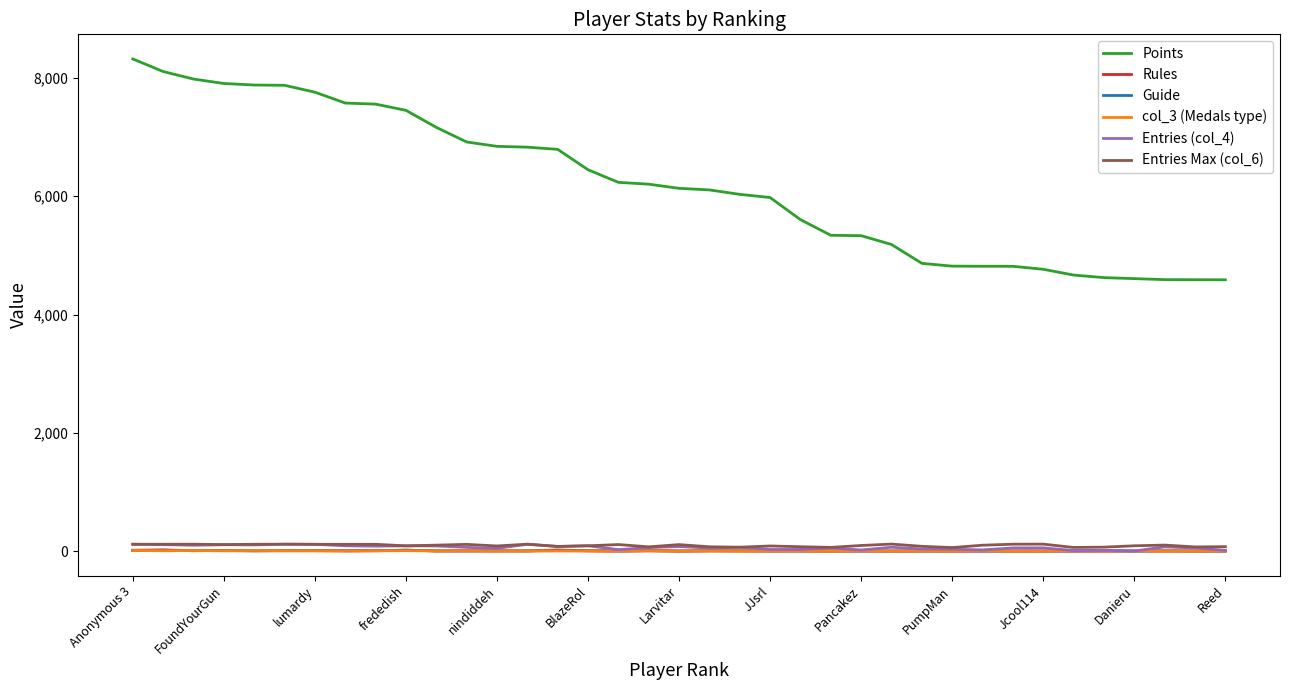

Which series has the largest total across all categories?

Points